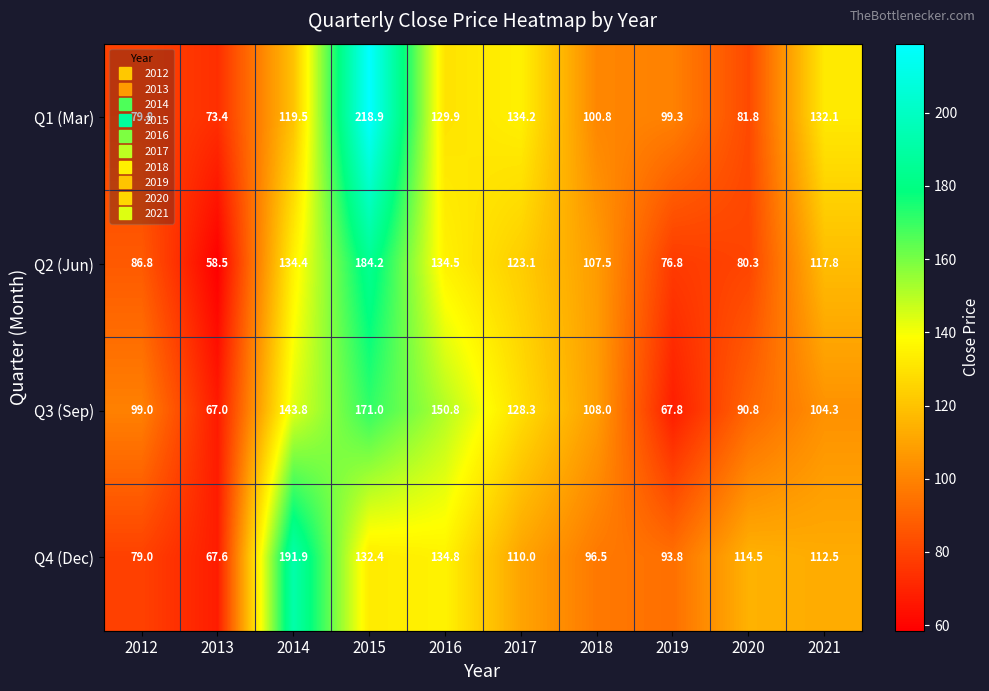

What is the spread (max minus min) of values at 2021?

27.8